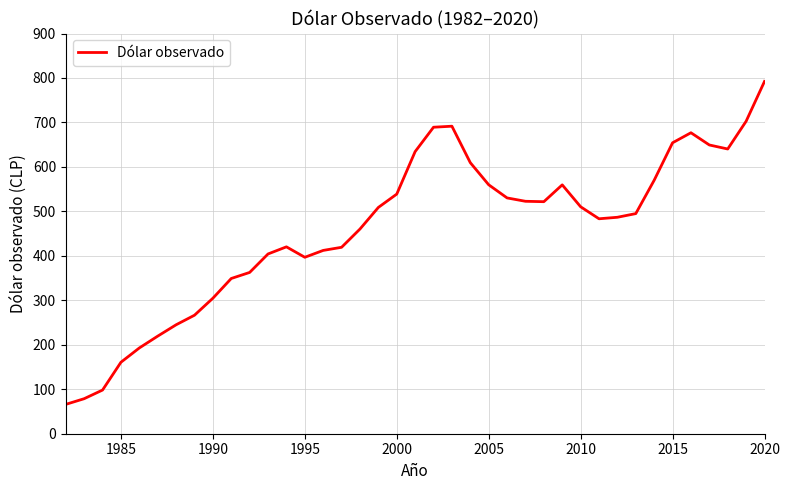

How many categories are shown in the chart?

39